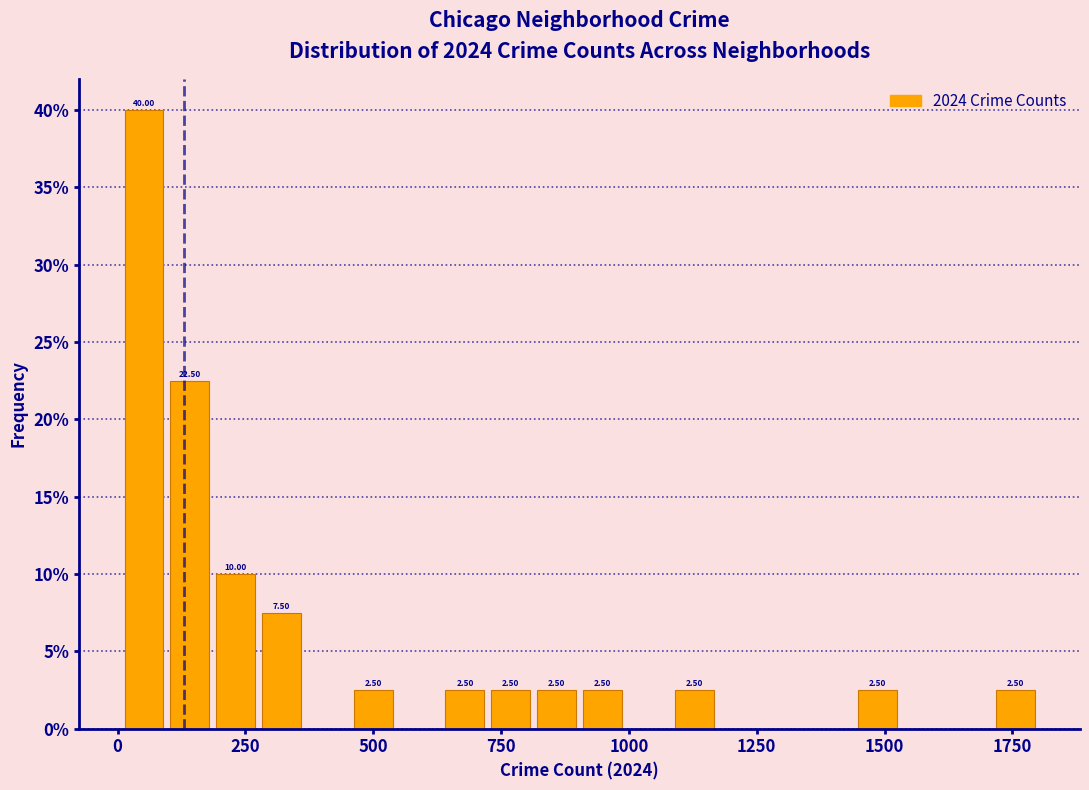

Around what value on the x-axis is the tallest bar? Give the approximate position of its centre, as read against the axis.

50